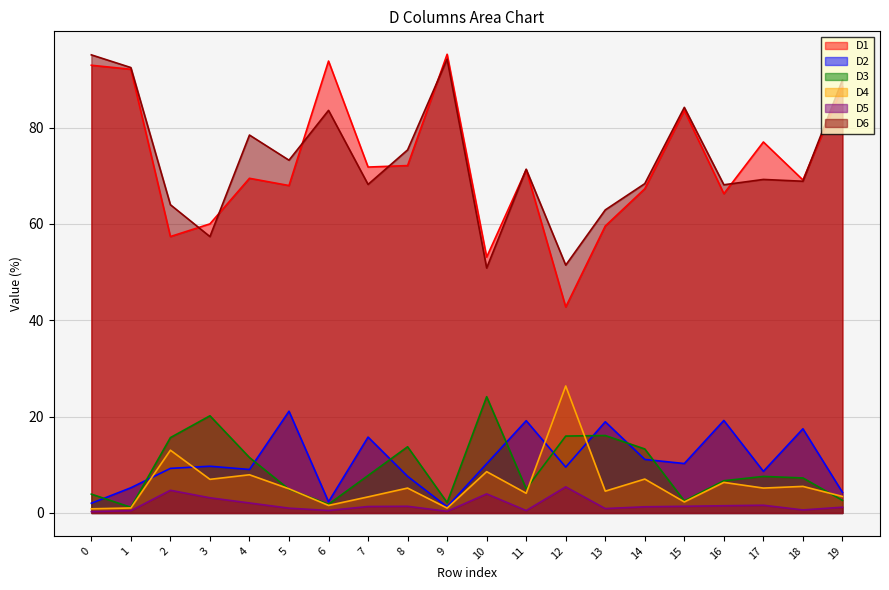

True or false: D4 and D5 intersect in this chart.

False